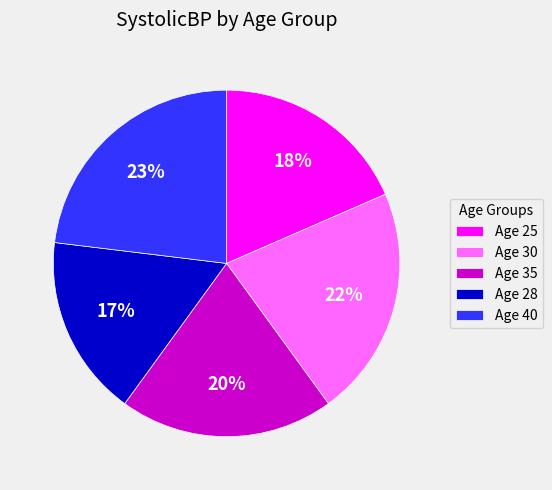

Which category has the smallest portion of the pie?

Age 28